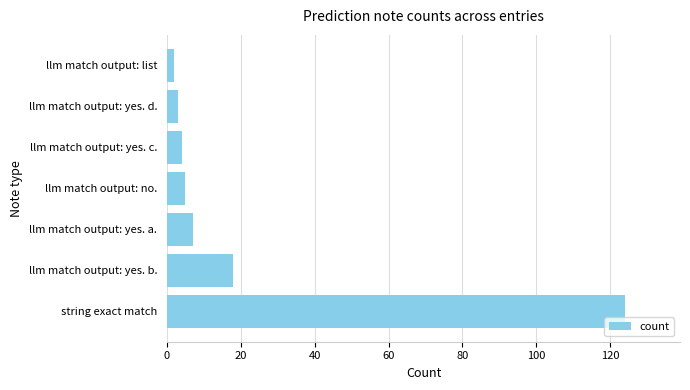

What is the change in value from string exact match to llm match output: no.?

-119